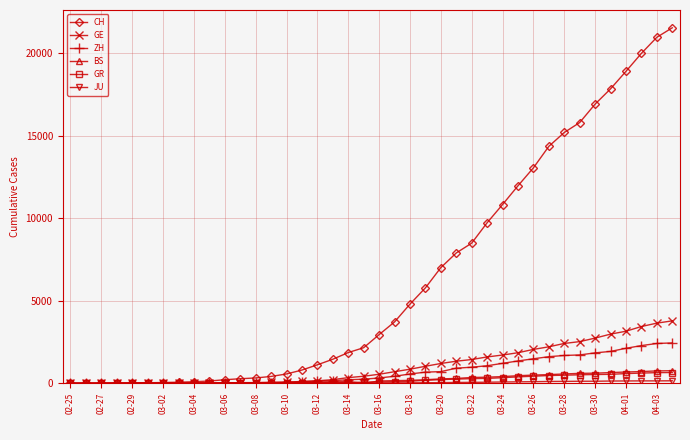

Which series has the widest spread of values?

CH